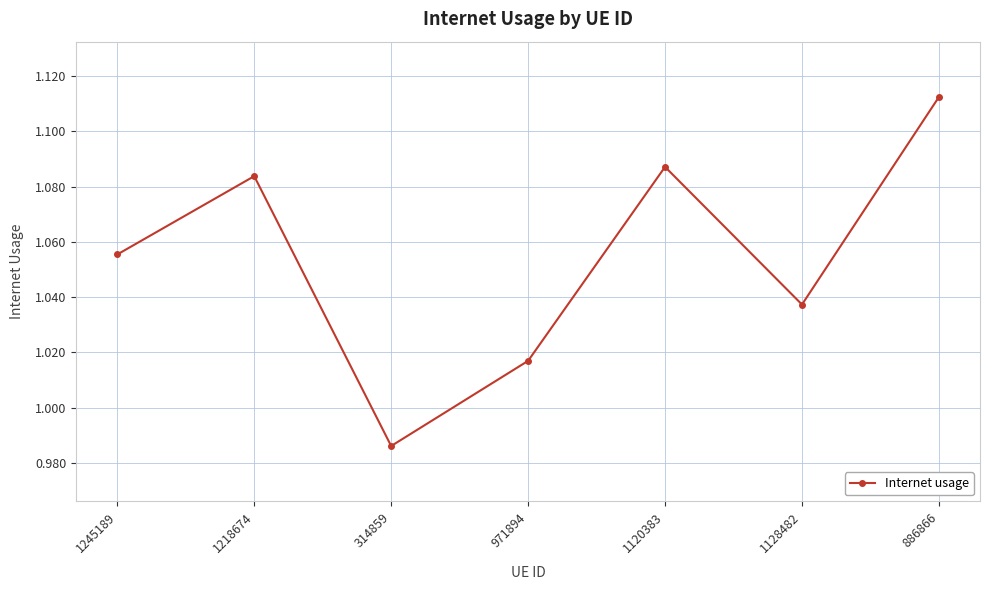

The chart shows a value of 1.4 at 971894. True or false?

False